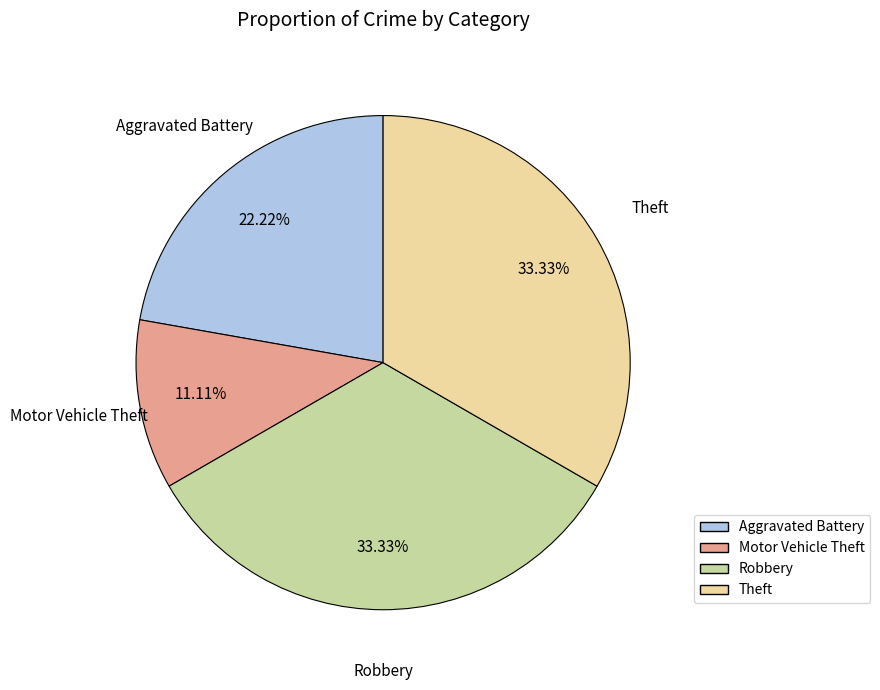

Does Robbery represent more than half of the total?

No